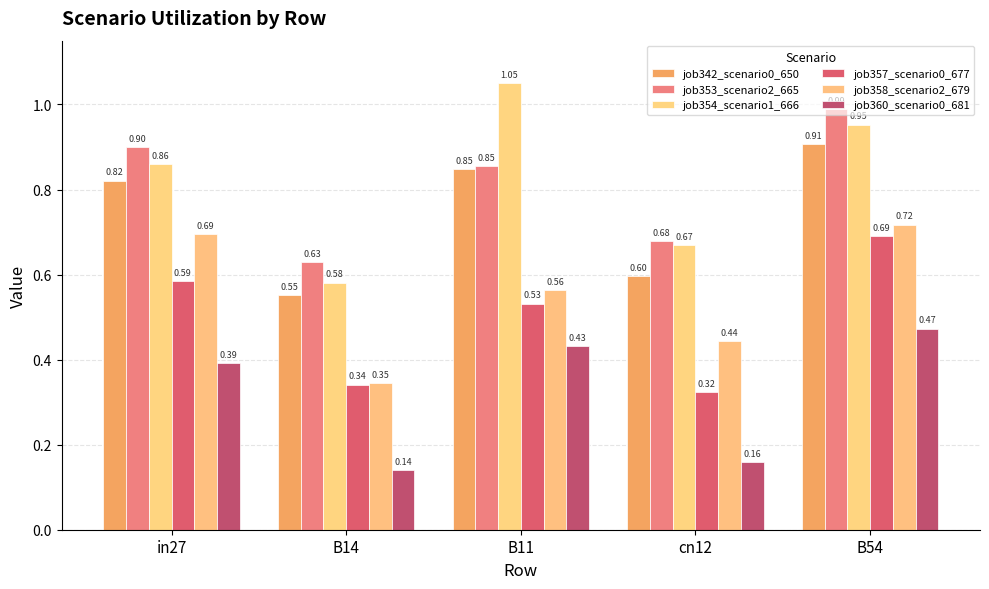

How many data points does each series have?

5